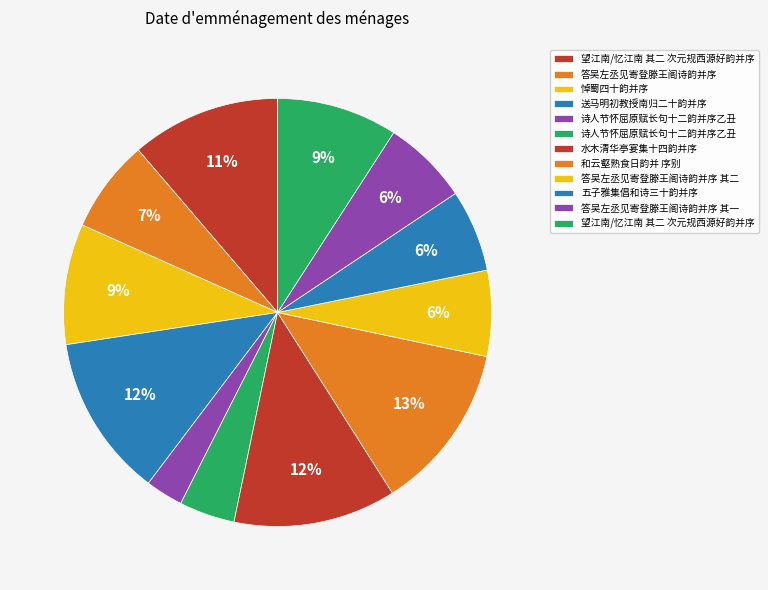

Rank the categories by value from lowest to highest.

诗人节怀屈原赋长句十二韵并序乙丑, 诗人节怀屈原赋长句十二韵并序乙丑, 五子雅集倡和诗三十韵并序, 答吴左丞见寄登滕王阁诗韵并序 其一, 答吴左丞见寄登滕王阁诗韵并序 其二, 答吴左丞见寄登滕王阁诗韵并序, 悼蜀四十韵并序, 望江南/忆江南 其二 次元规西源好韵并序, 望江南/忆江南 其二 次元规西源好韵并序, 水木清华亭宴集十四韵并序, 送马明初教授南归二十韵并序, 和云壑熟食日韵并 序别